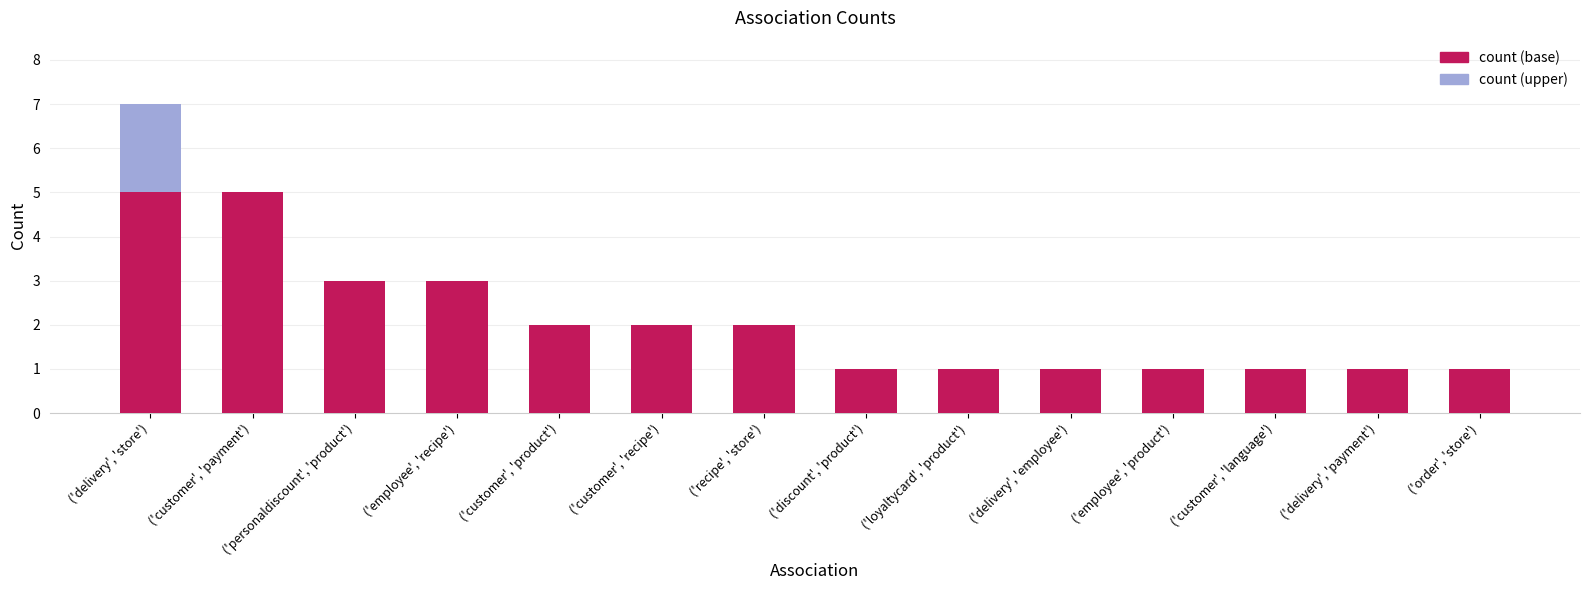

What is the sum of the count (base) values at ('customer', 'recipe') and ('order', 'store')?

3